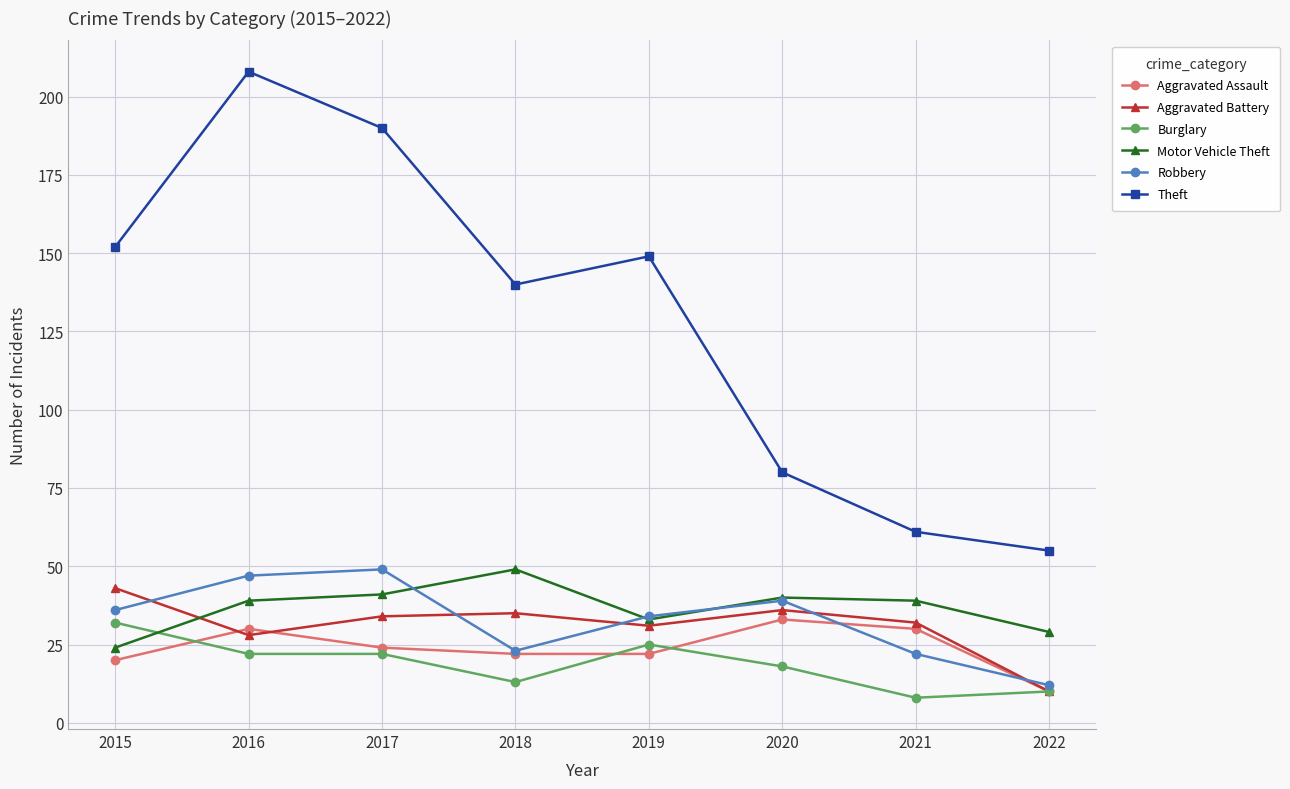

Which series has the largest total across all categories?

Theft